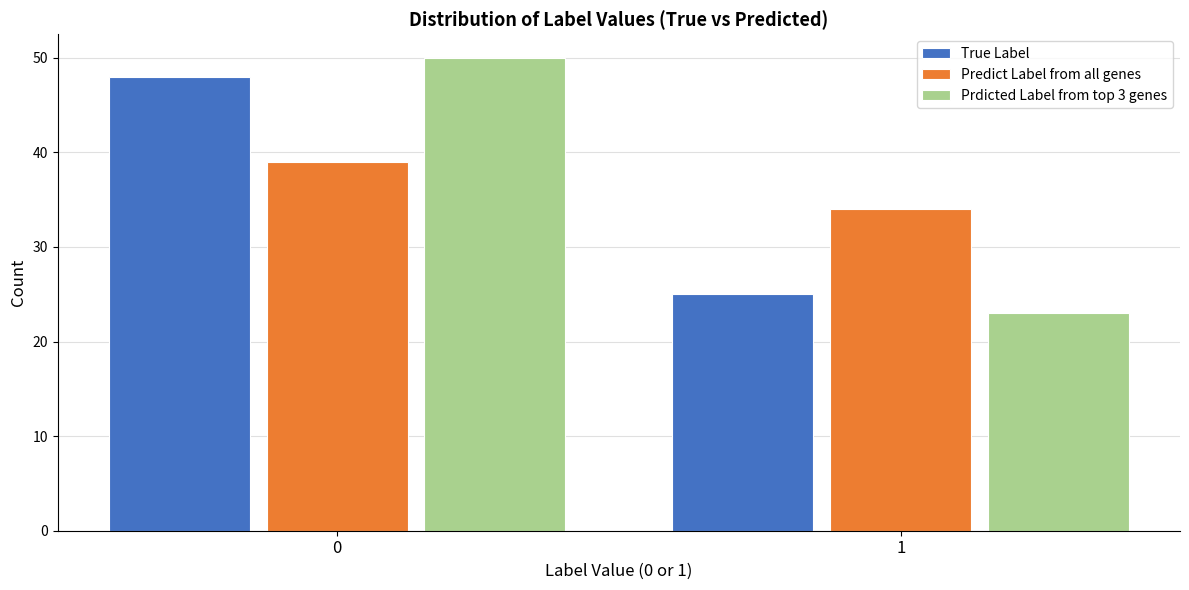

Reading right to left, what are all the values shown in this chart?

True Label: 25	48
Predict Label from all genes: 34	39
Prdicted Label from top 3 genes: 23	50